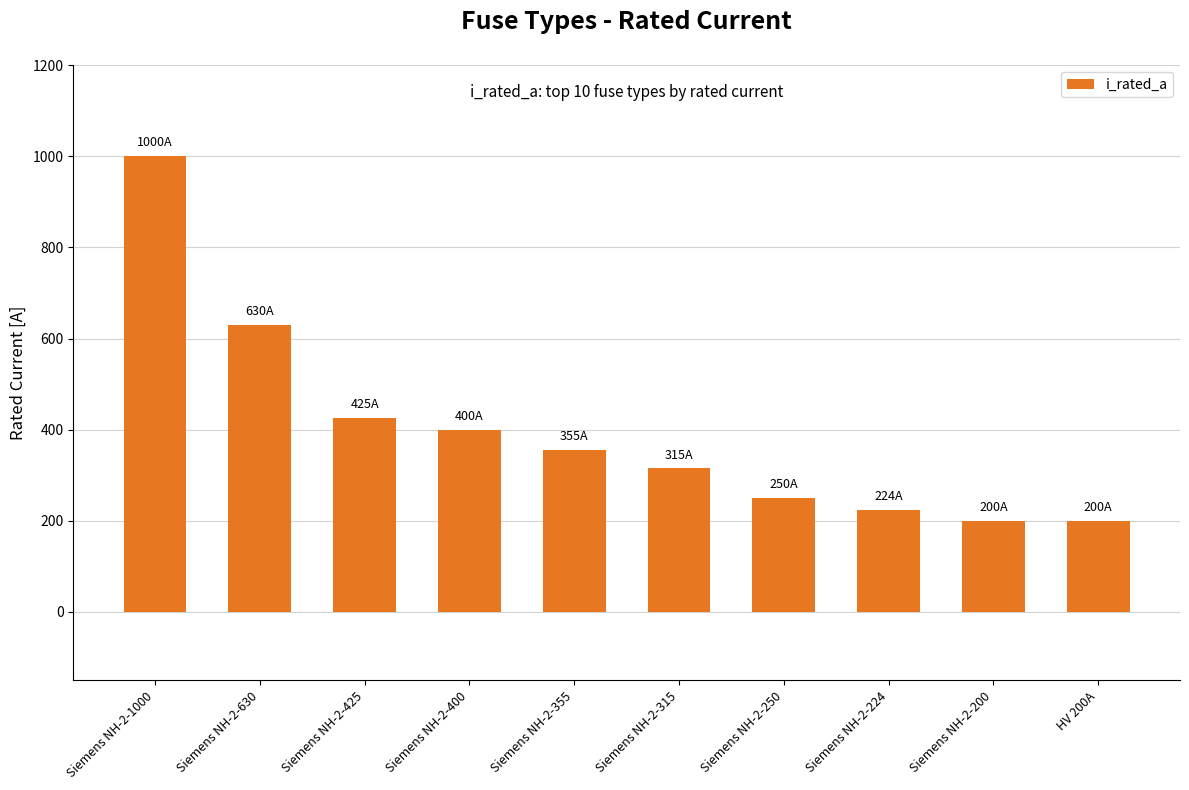

Reading right to left, transcribe all the data shown in this chart.

HV 200A=200	Siemens NH-2-200=200	Siemens NH-2-224=224	Siemens NH-2-250=250	Siemens NH-2-315=315	Siemens NH-2-355=355	Siemens NH-2-400=400	Siemens NH-2-425=425	Siemens NH-2-630=630	Siemens NH-2-1000=1000